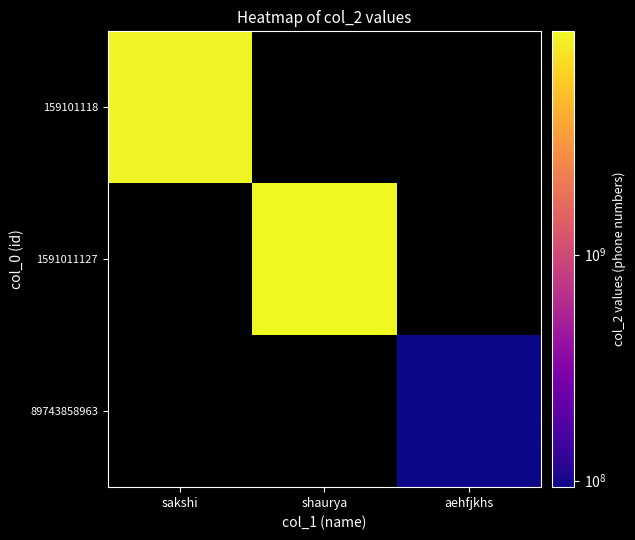

What is the greatest value displayed?

9717990011.0